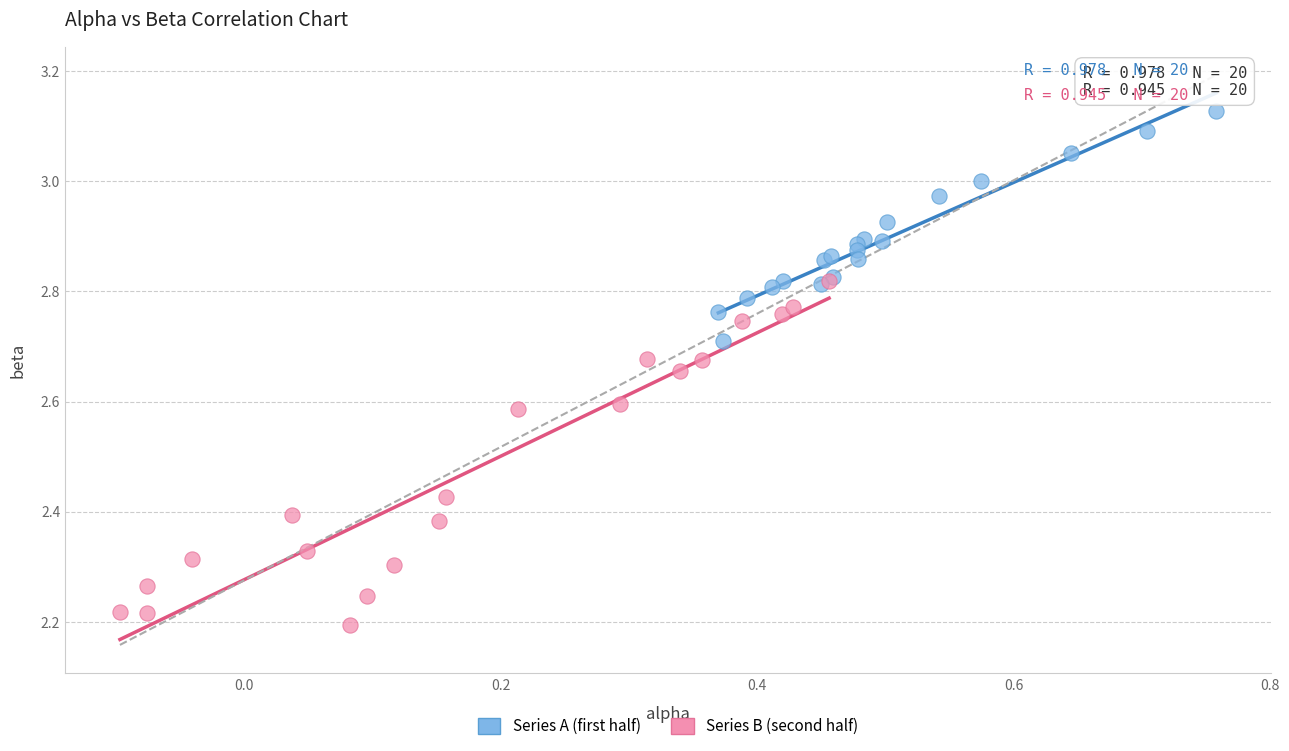

Which series has the largest Y range (max minus min)?

Series B (second half)